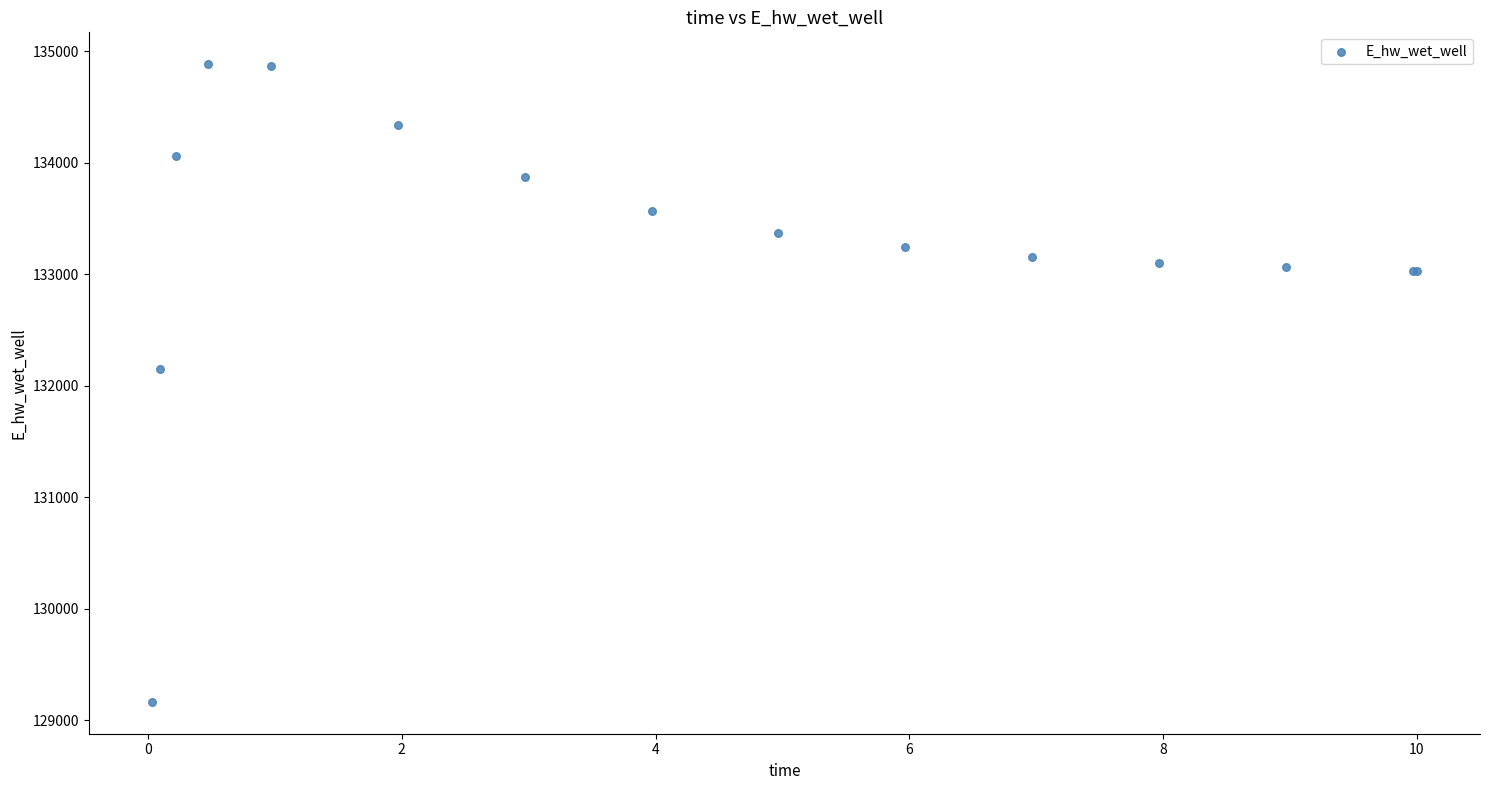

What Y value in the scatter plot is closest to 132023?

132148.0